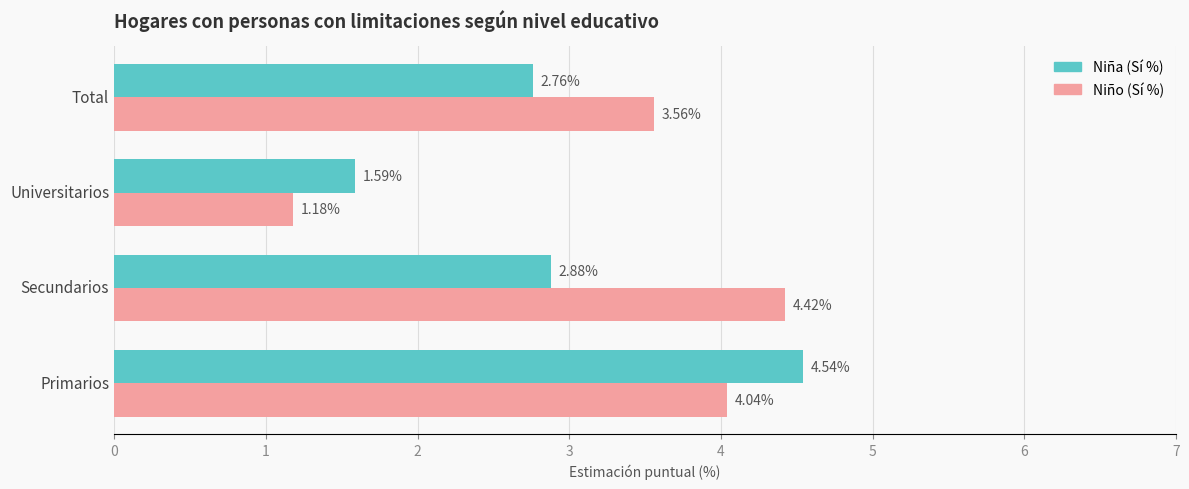

Rank the series by their maximum value, from highest to lowest.

Niña (Sí %), Niño (Sí %)